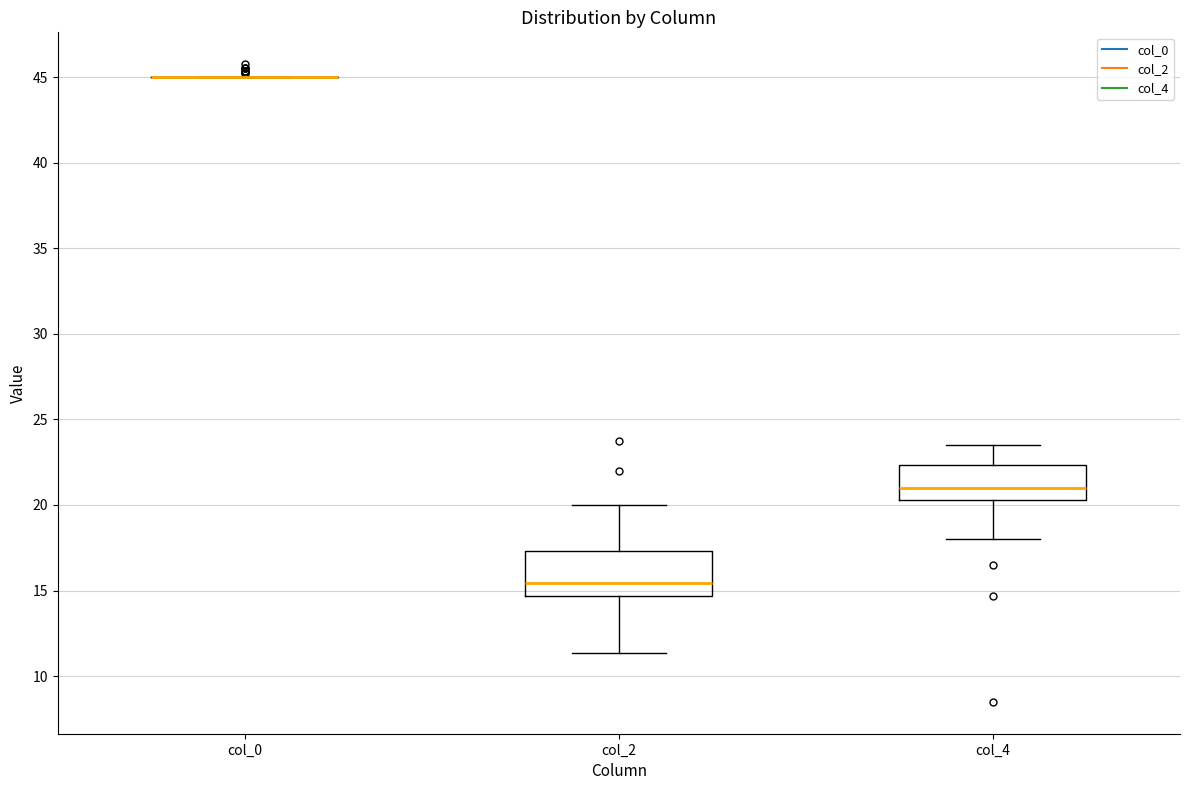

Reading left to right, transcribe this box plot: for each box, give where its median line is, the range the box spans, and where its two whiskers end, as read against the y-axis. The values are not printed on the chart, so give them approximately, as read against the axis.

col_0: box collapsed to a line at 45.0, whiskers 45.0 to 45.0
col_2: median 15.5, box 14.5 to 17.5, whiskers 11.5 to 20.0
col_4: median 21.0, box 20.5 to 22.5, whiskers 18.0 to 23.5